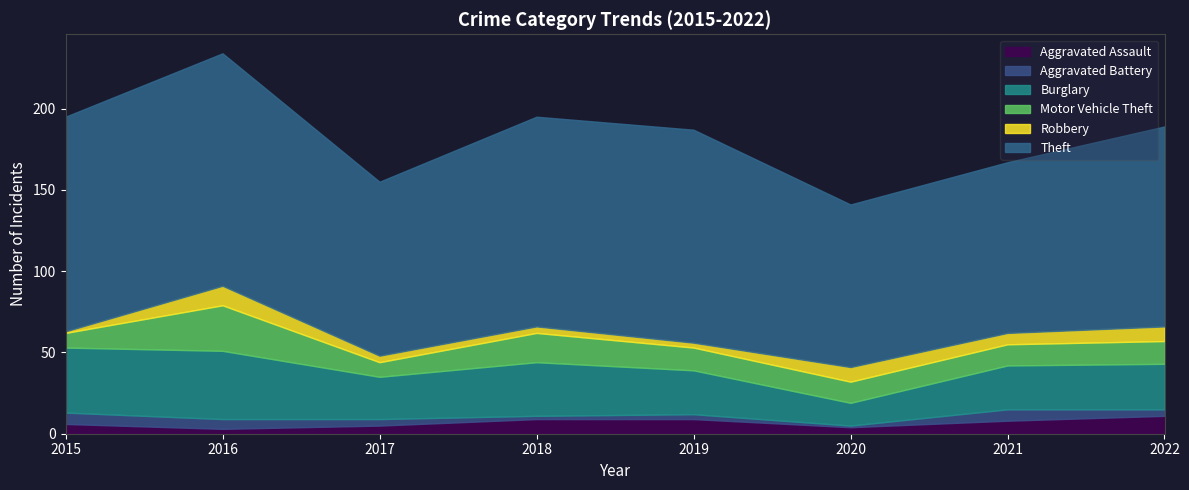

True or false: Aggravated Assault and Theft intersect in this chart.

False